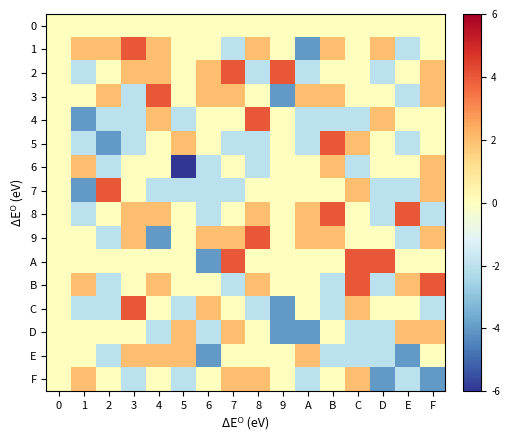

Which series has the largest total across all categories?

1